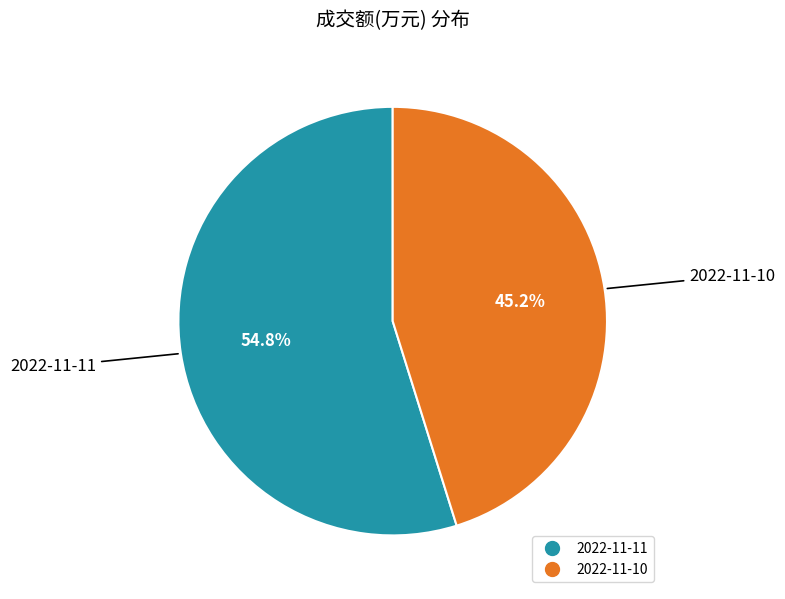

Which category has the biggest portion of the pie?

2022-11-11